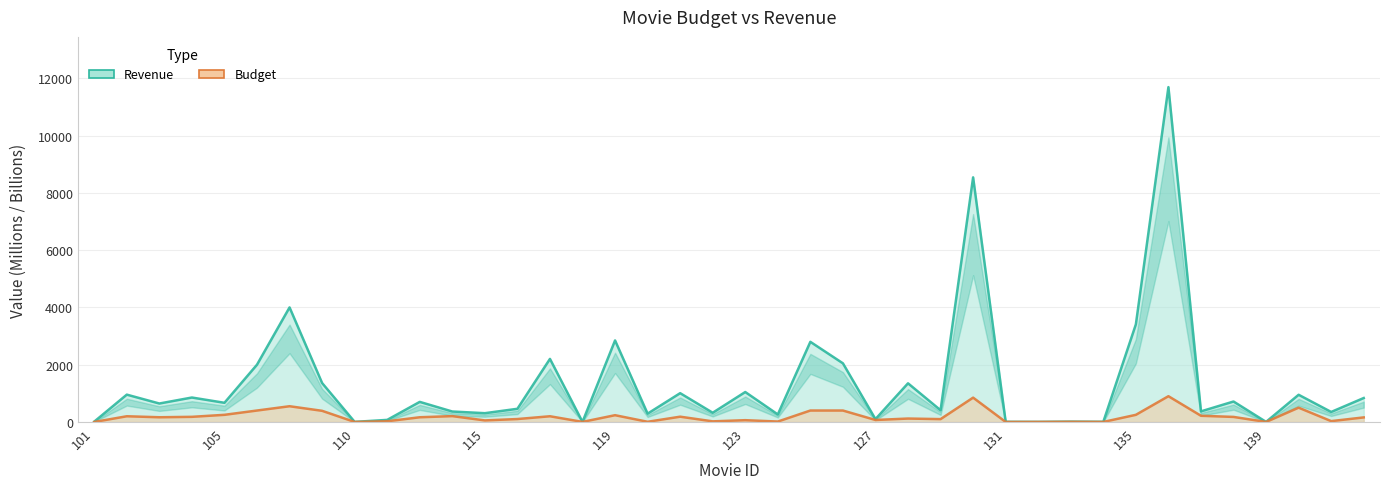

True or false: Budget has a value of 2.4 at 139.

False